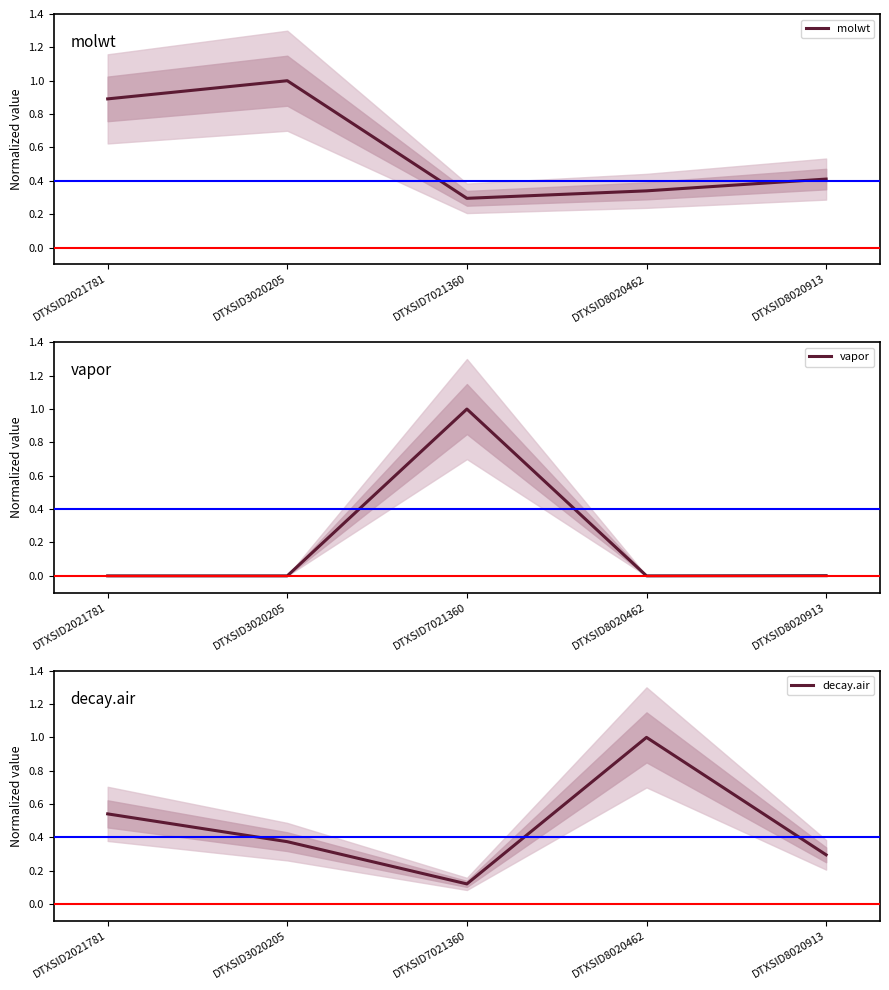

How many times do decay.air and molwt cross each other?

2